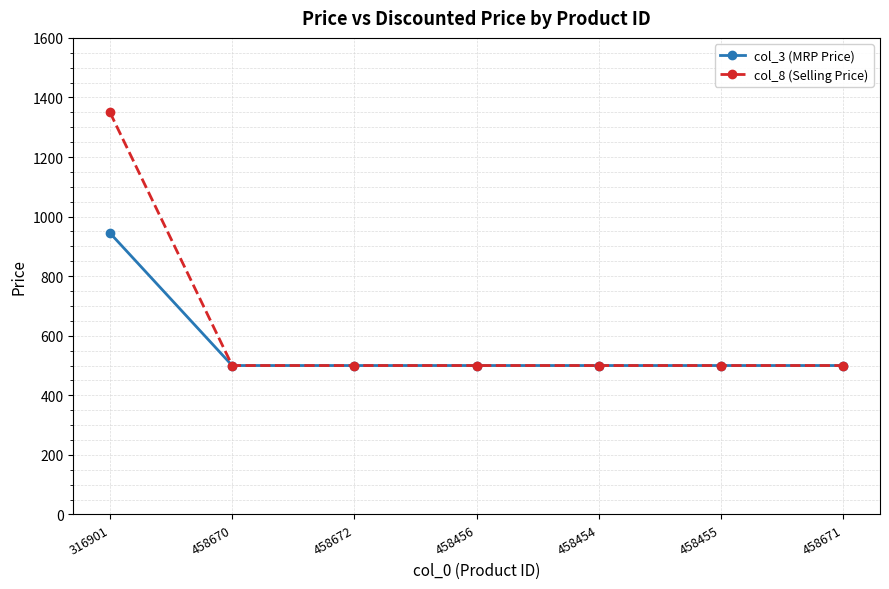

Which category has the highest value across all series?

316901